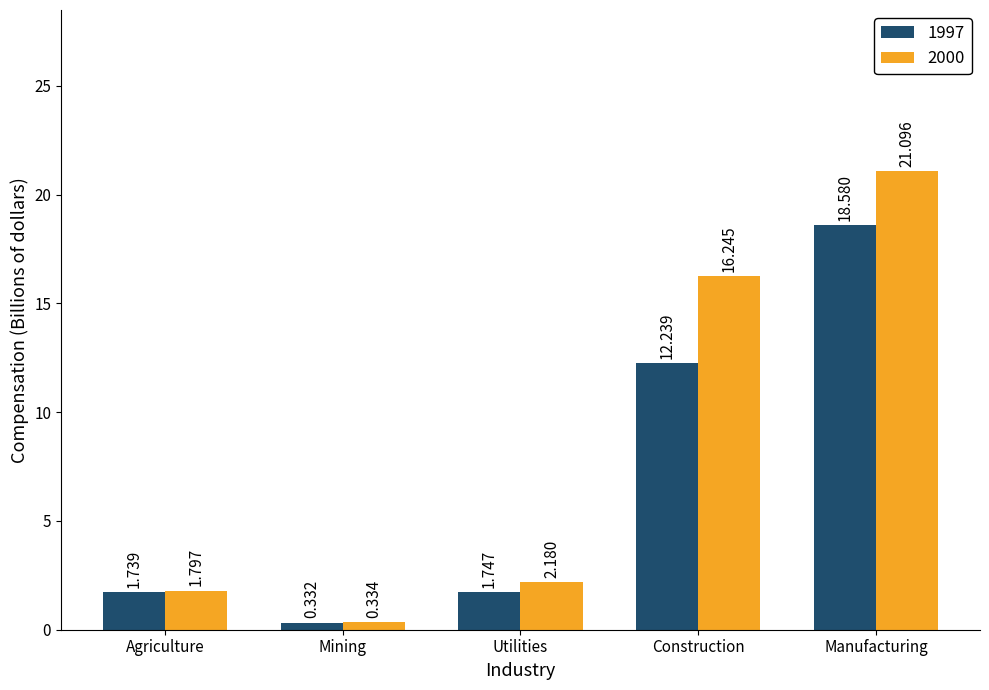

How many data points in 2000 are above 2?

3